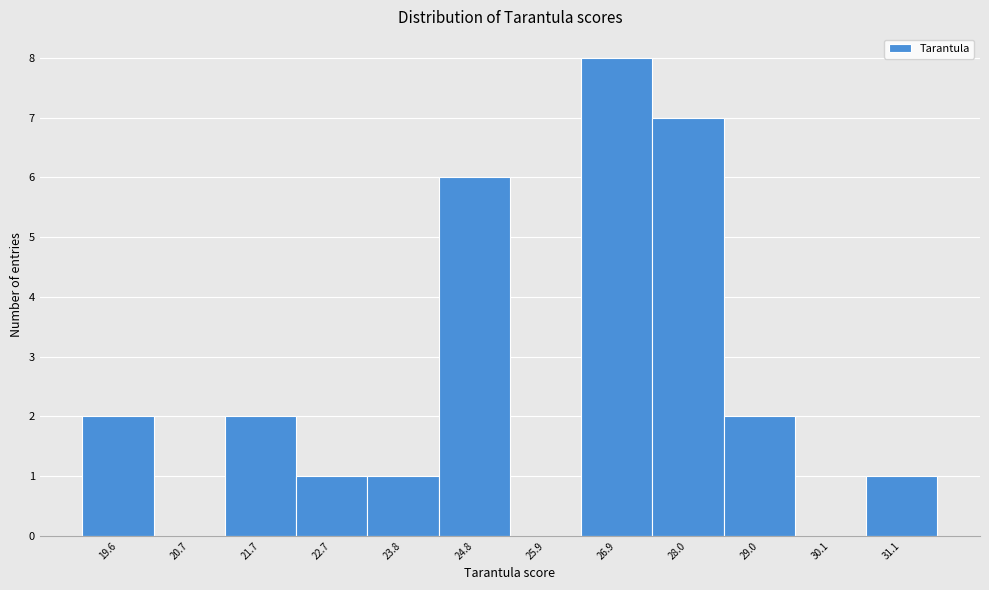

Reading left to right, extract all data points from this chart.

19.6=2	20.7=0	21.7=2	22.7=1	23.8=1	24.8=6	25.9=0	26.9=8	28.0=7	29.0=2	30.1=0	31.1=1